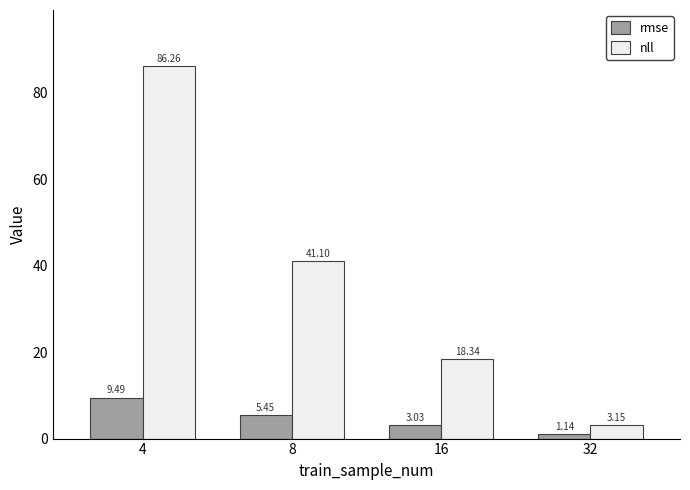

Rank the categories by nll value from highest to lowest.

4, 8, 16, 32